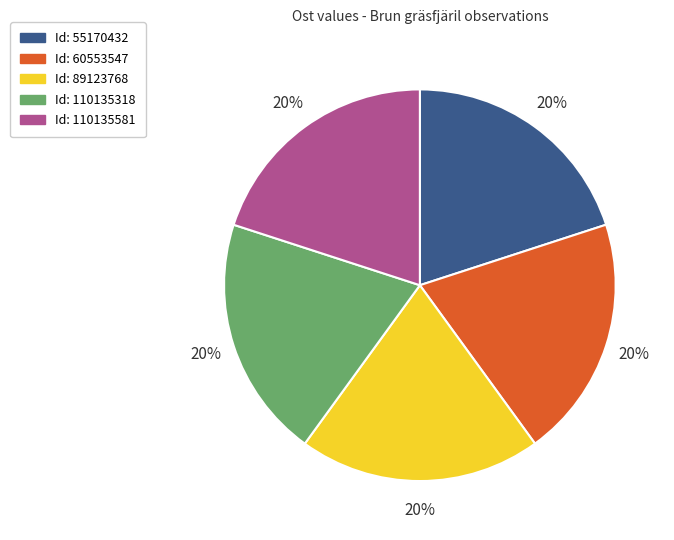

How many segments does this pie chart have?

5